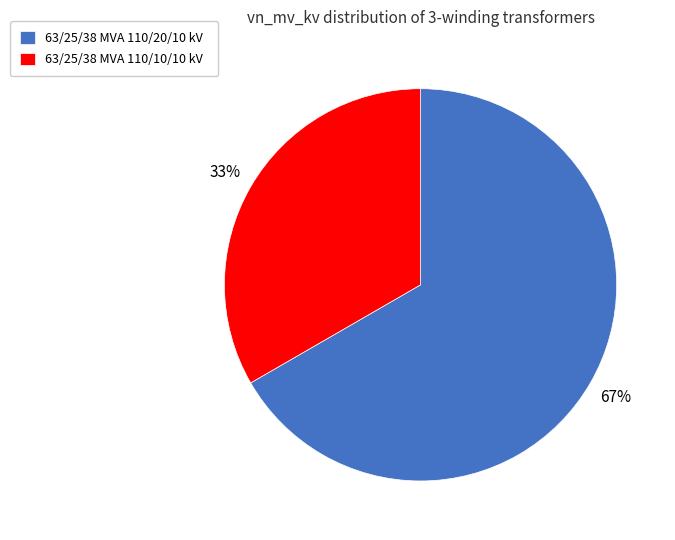

Do 63/25/38 MVA 110/20/10 kV and 63/25/38 MVA 110/10/10 kV together represent more than half of the pie?

Yes